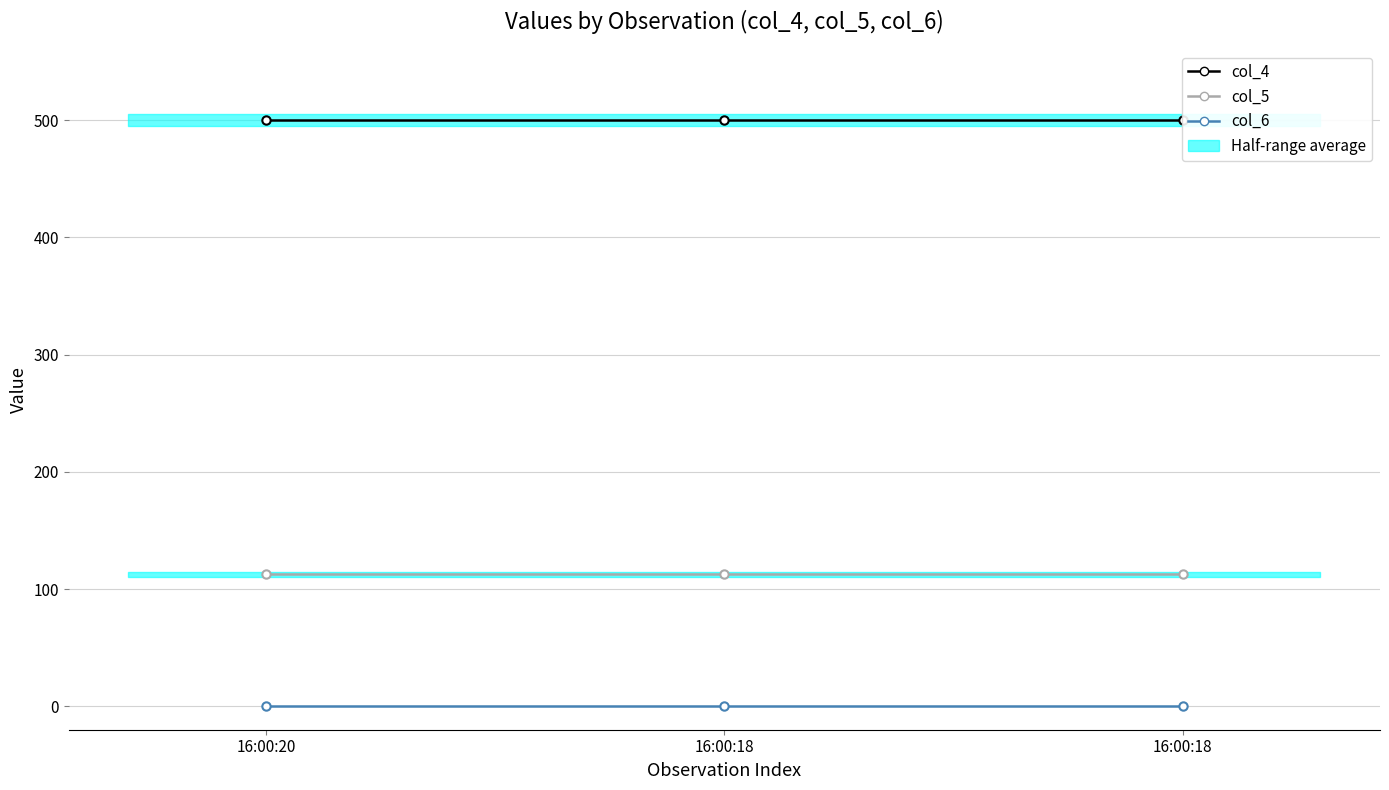

Reading left to right, extract all data points from this chart.

col_4: 500.0	500.0	500.0
col_5: 112.5	112.5	112.5
col_6: 0.0	0.0	0.0